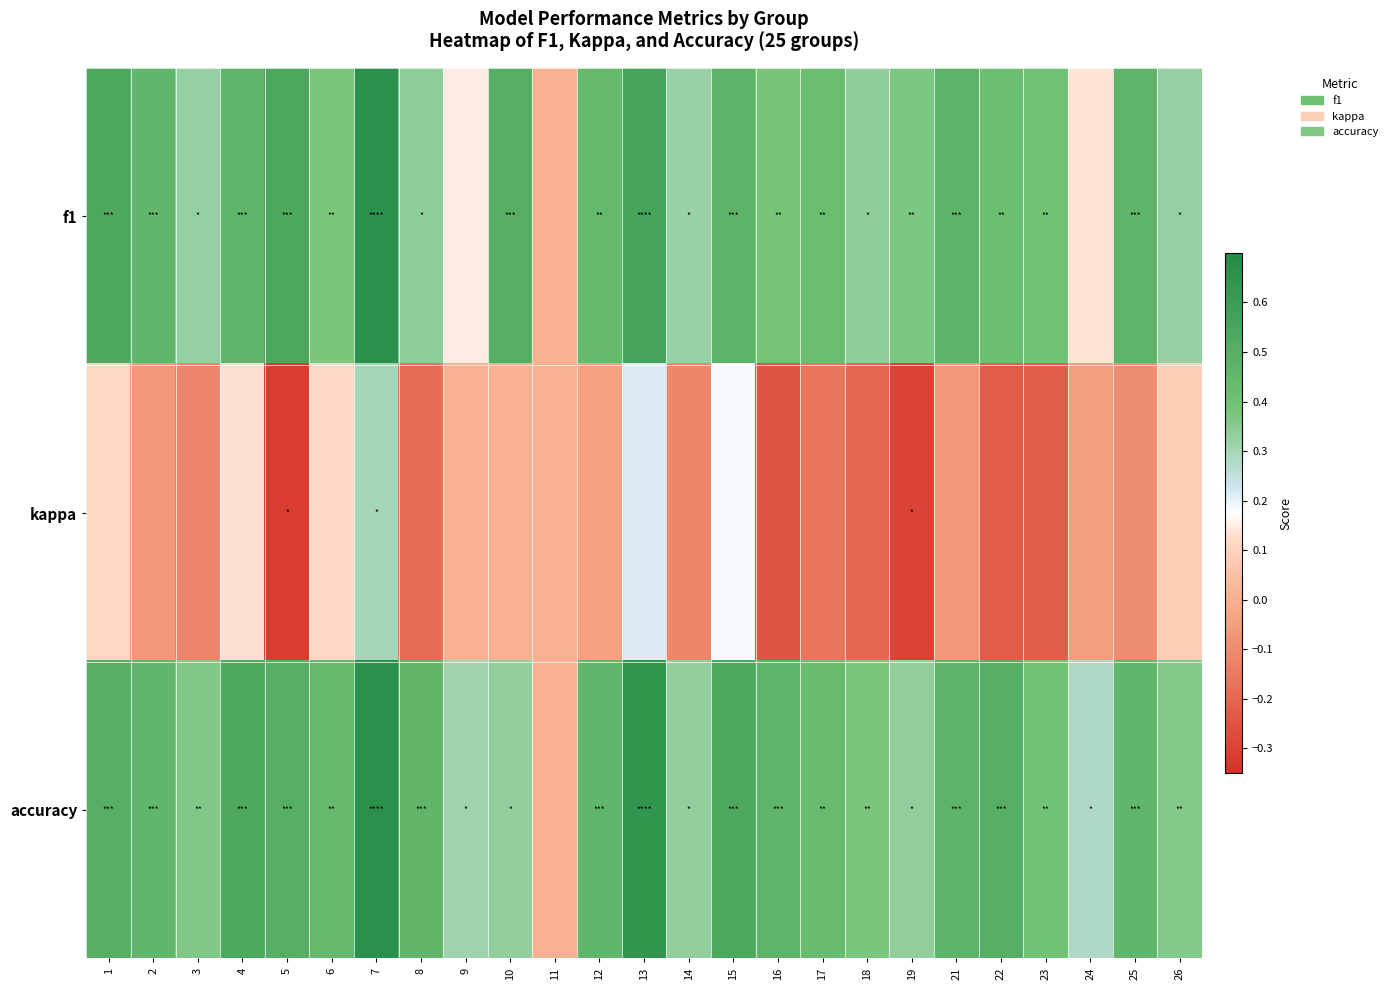

What is the total value across all series at 8?

0.6